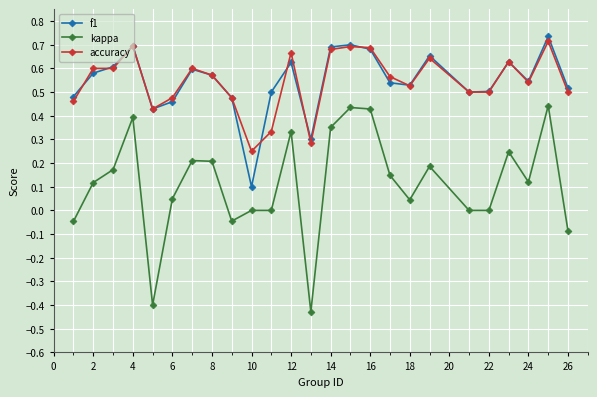

Which series ends up on top after the final intersection of f1 and accuracy?

f1